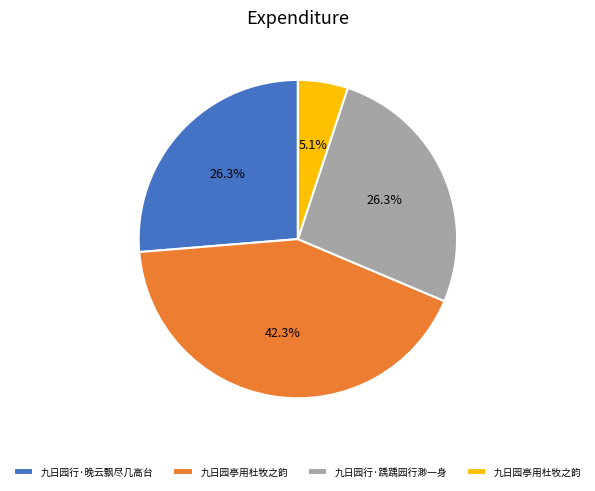

Does any single category account for the majority?

No